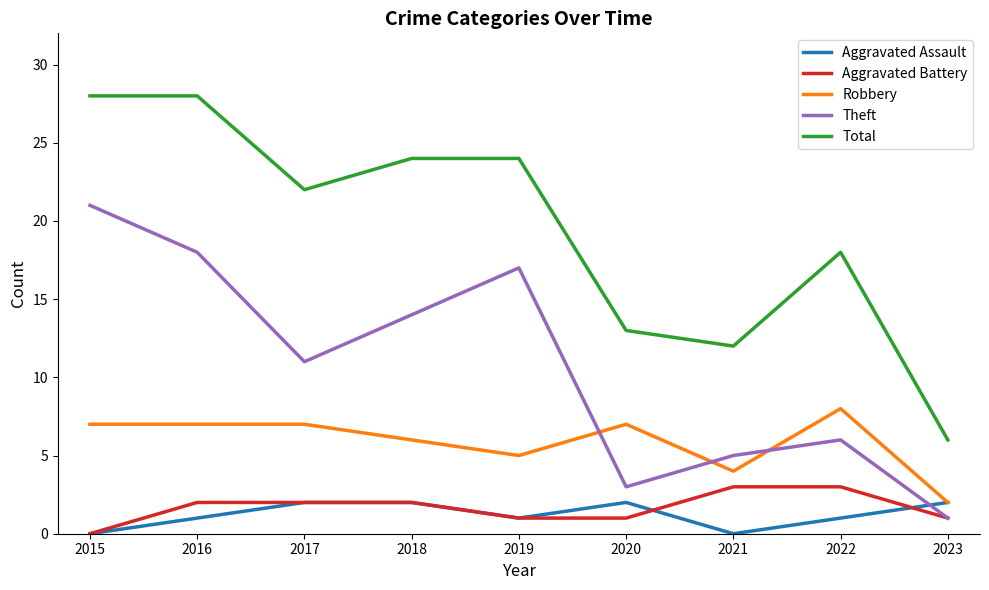

What are all the series names shown in the legend?

Aggravated Assault, Aggravated Battery, Robbery, Theft, Total